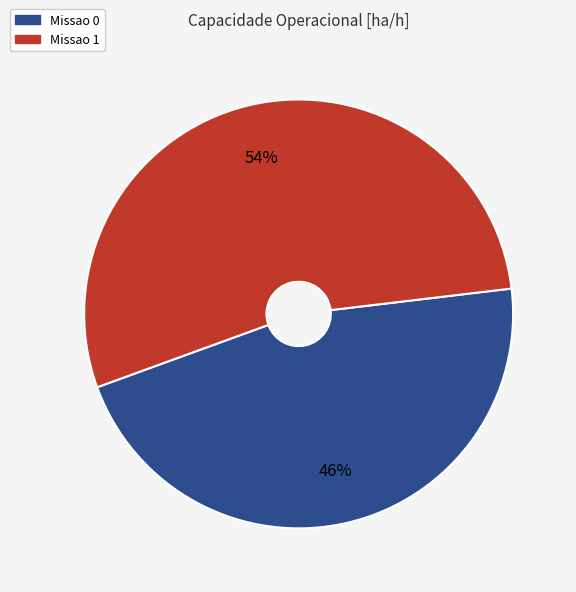

Which slice is the largest?

Missao 1